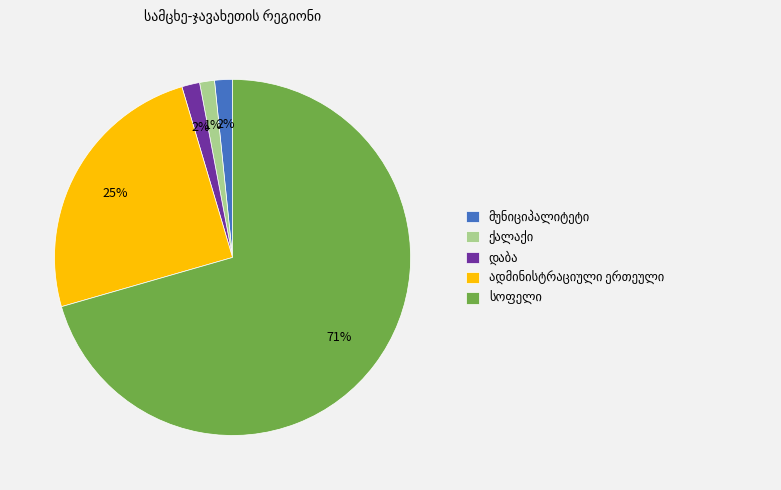

Is there a majority slice in this chart?

Yes